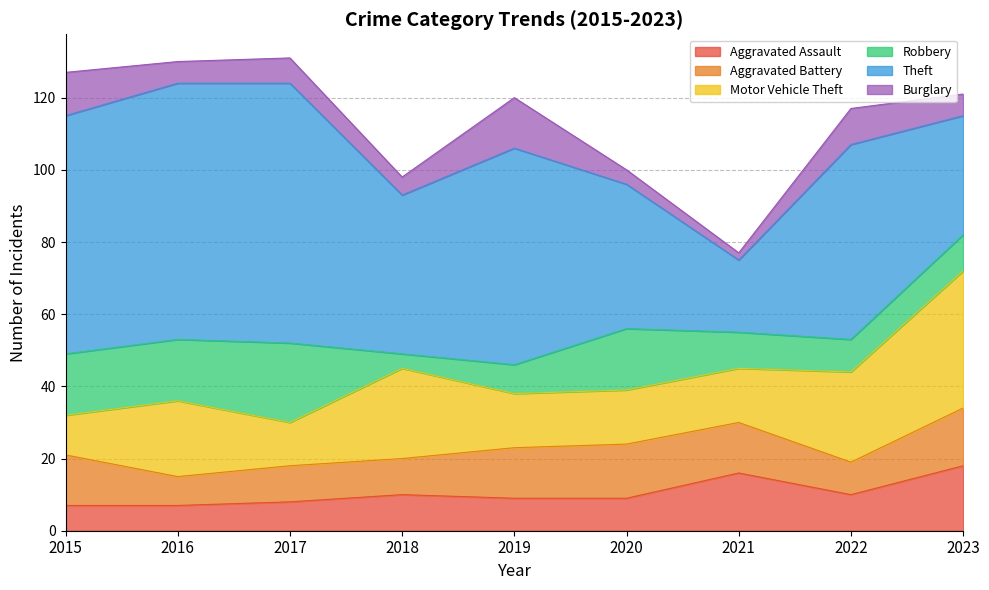

Reading right to left, what are all the values shown in this chart?

Aggravated Assault: 18	10	16	9	9	10	8	7	7
Aggravated Battery: 16	9	14	15	14	10	10	8	14
Motor Vehicle Theft: 38	25	15	15	15	25	12	21	11
Robbery: 10	9	10	17	8	4	22	17	17
Theft: 33	54	20	40	60	44	72	71	66
Burglary: 6	10	2	4	14	5	7	6	12